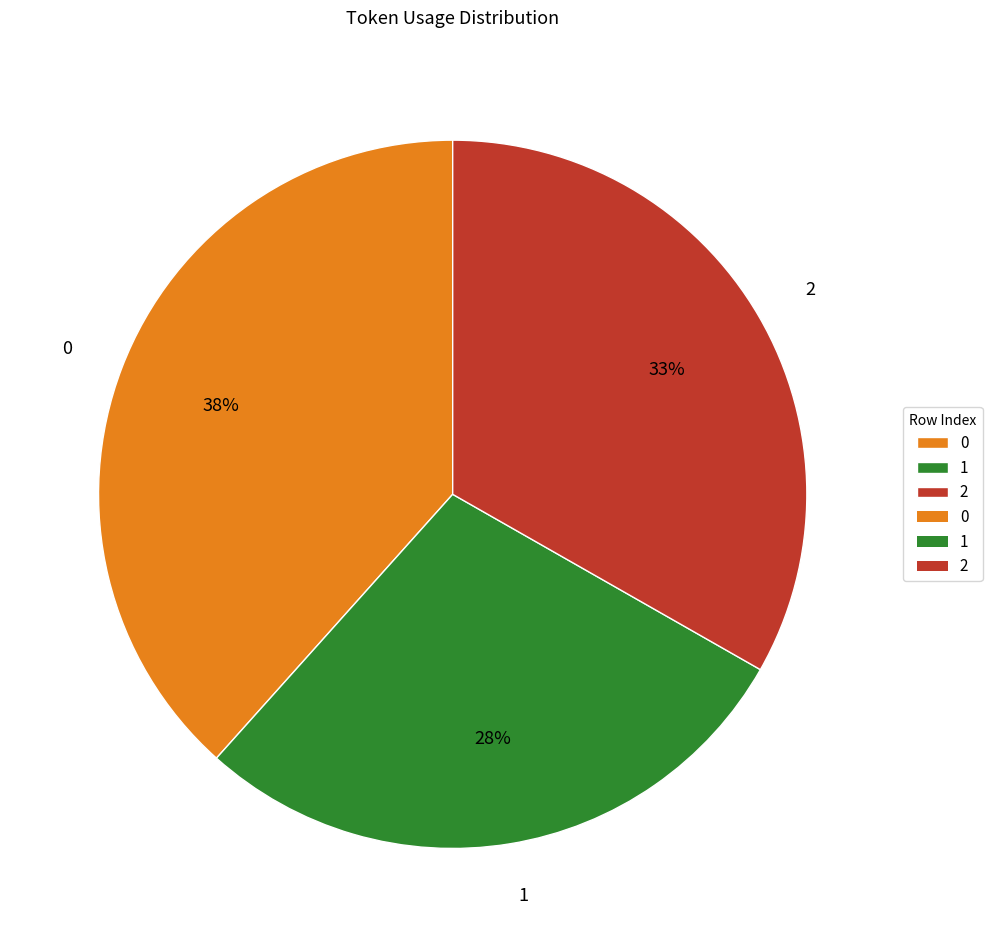

Which category has the smallest portion of the pie?

1